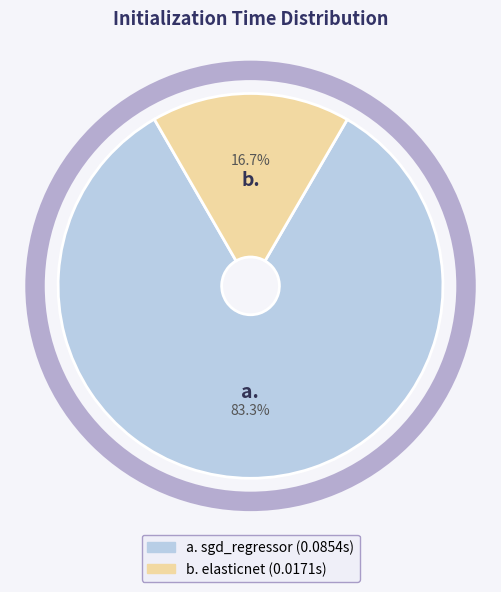

To the nearest percent, what is the difference between the largest and smallest slice percentages?

67%